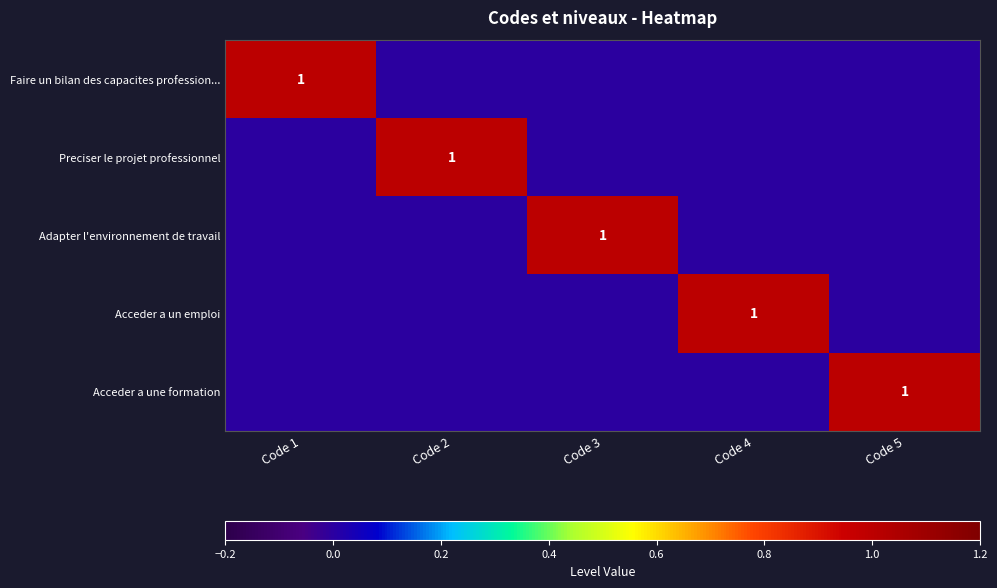

The Acceder a un emploi series shows 1 at Code 4. True or false?

True